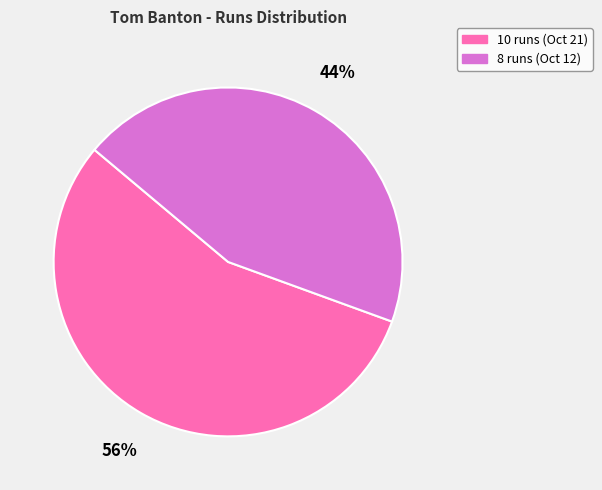

Does any single category account for the majority?

Yes